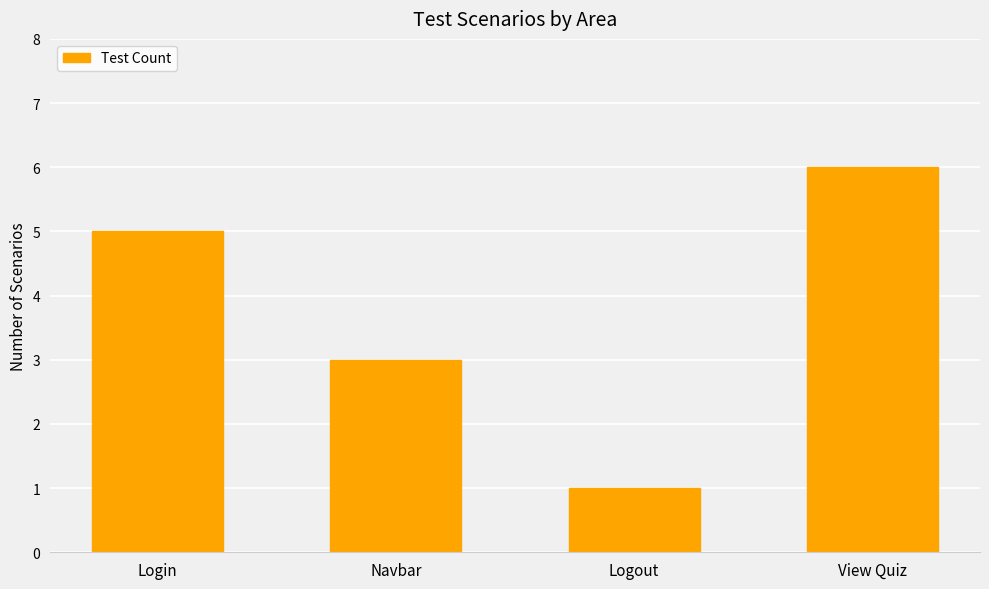

How many values are below 5?

2